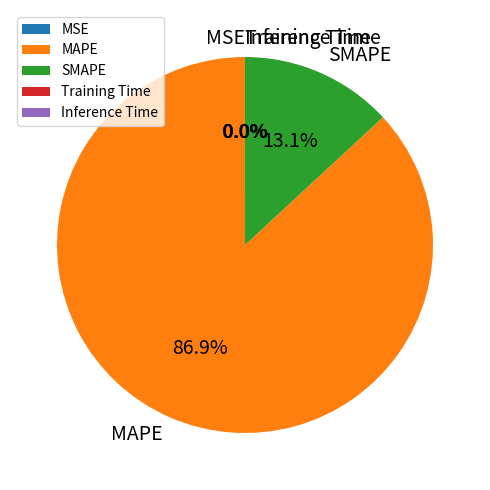

Is there any slice that represents more than half of the pie?

Yes